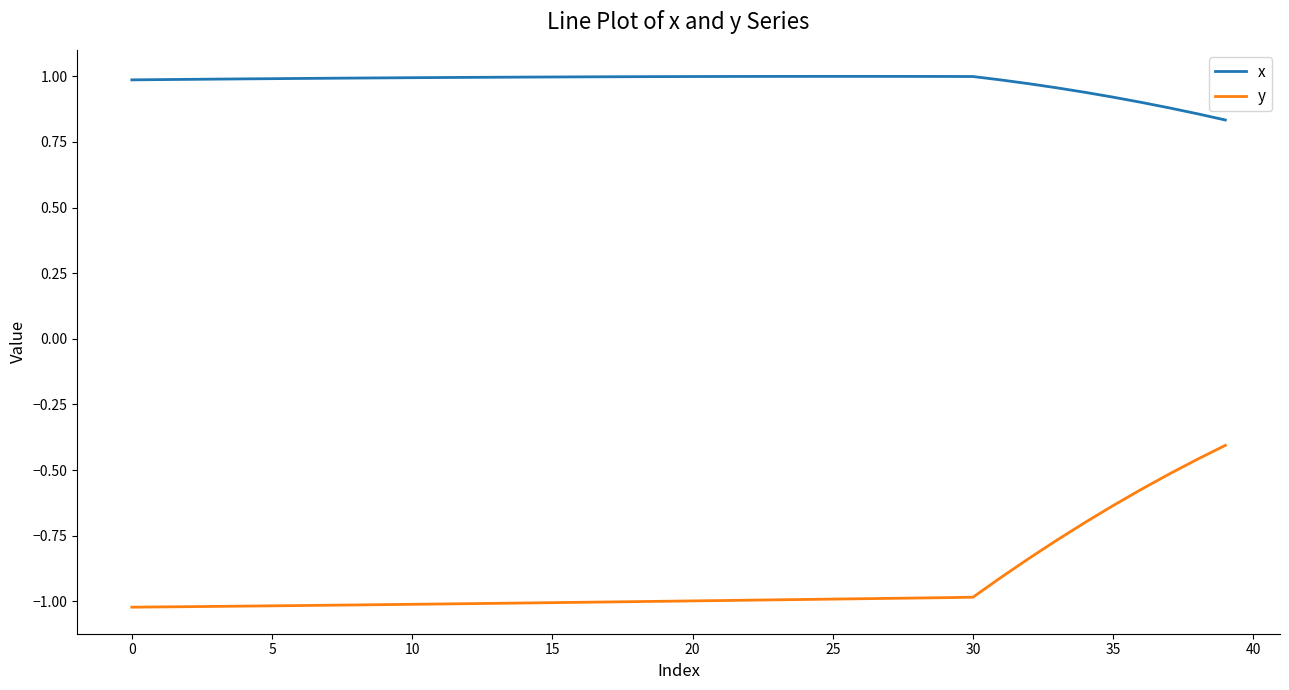

What is the minimum value shown in the chart?

-1.0